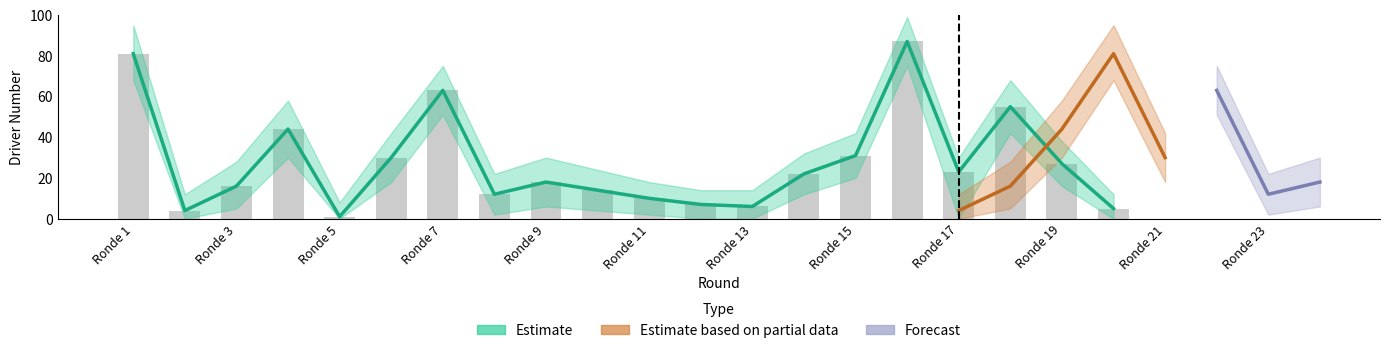

What is the sum of all Forecast values?

93